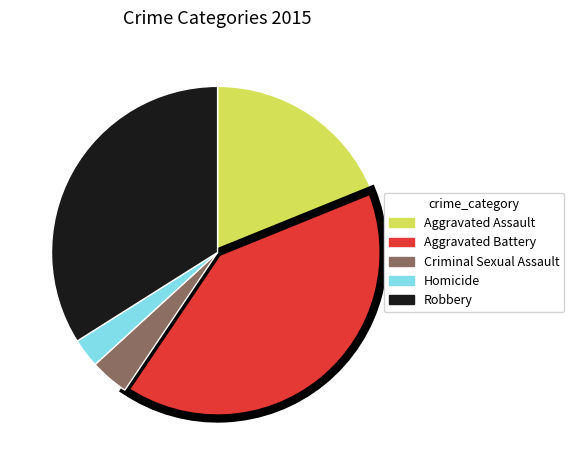

Is there a majority slice in this chart?

No